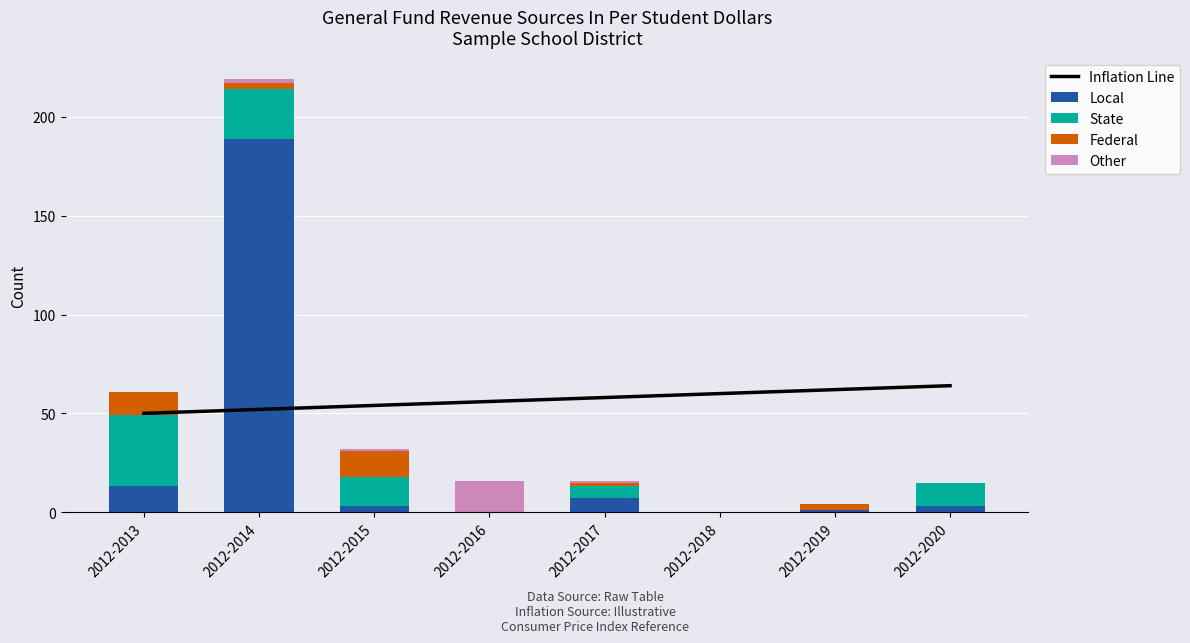

What is the difference between the second highest and minimum values in the Federal series?

12